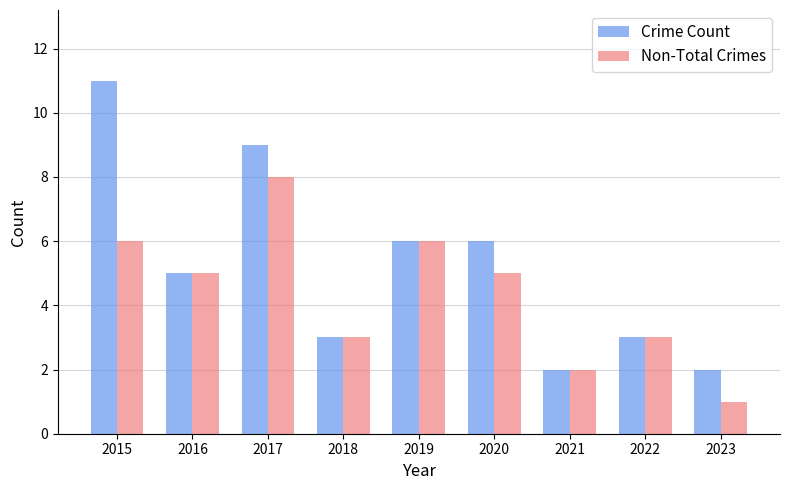

At which label does Crime Count first exceed 5?

2015